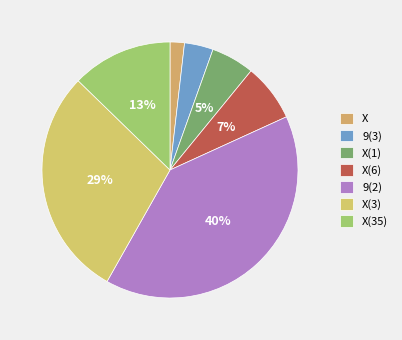

What percentage do 9(3) and X(35) together represent?

16.4%